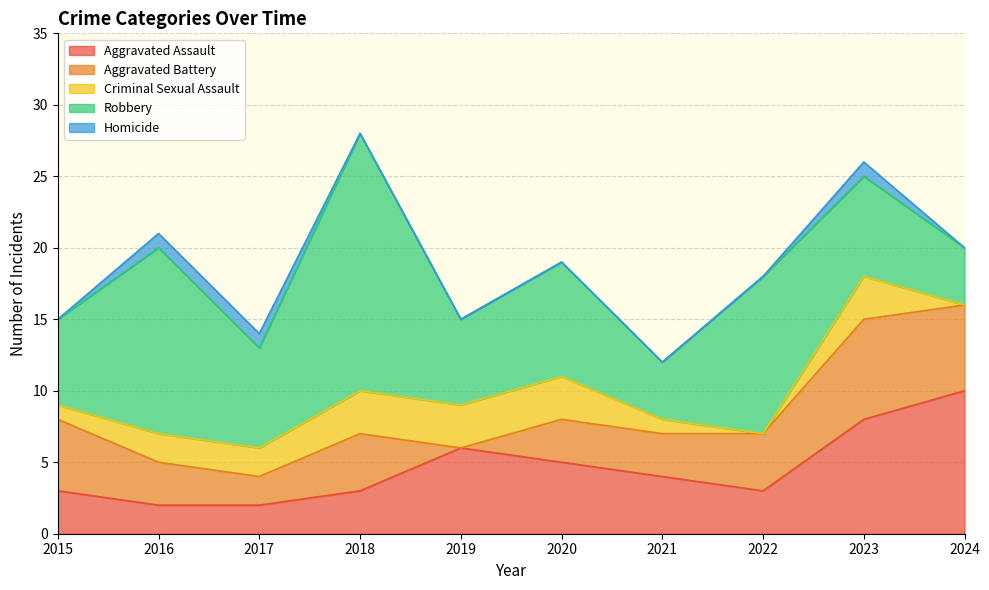

Which has a higher value, 2024 or 2020?

2024